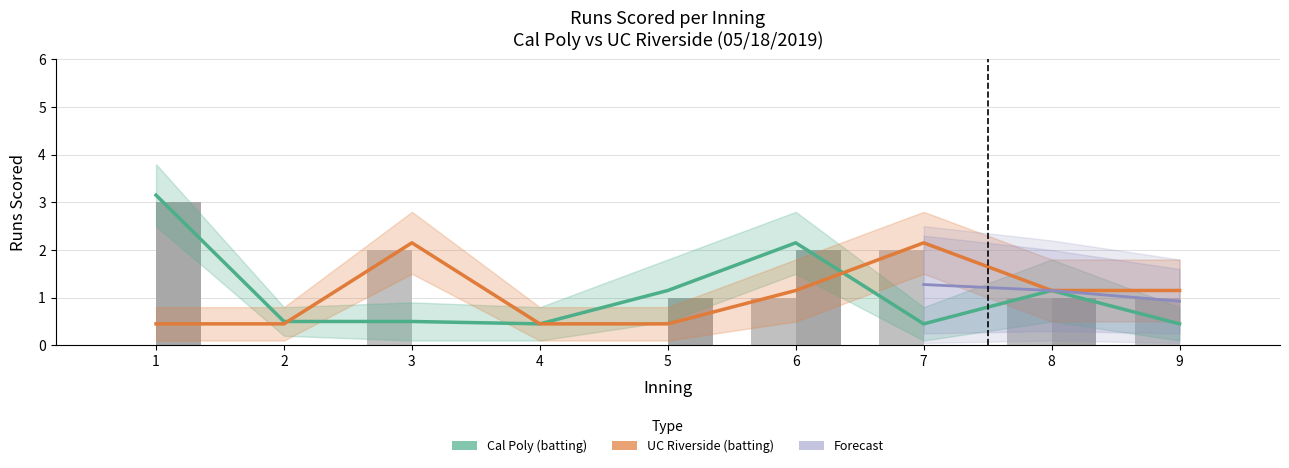

At 1, list the series in order from largest to smallest.

Cal Poly (batting), UC Riverside (batting)